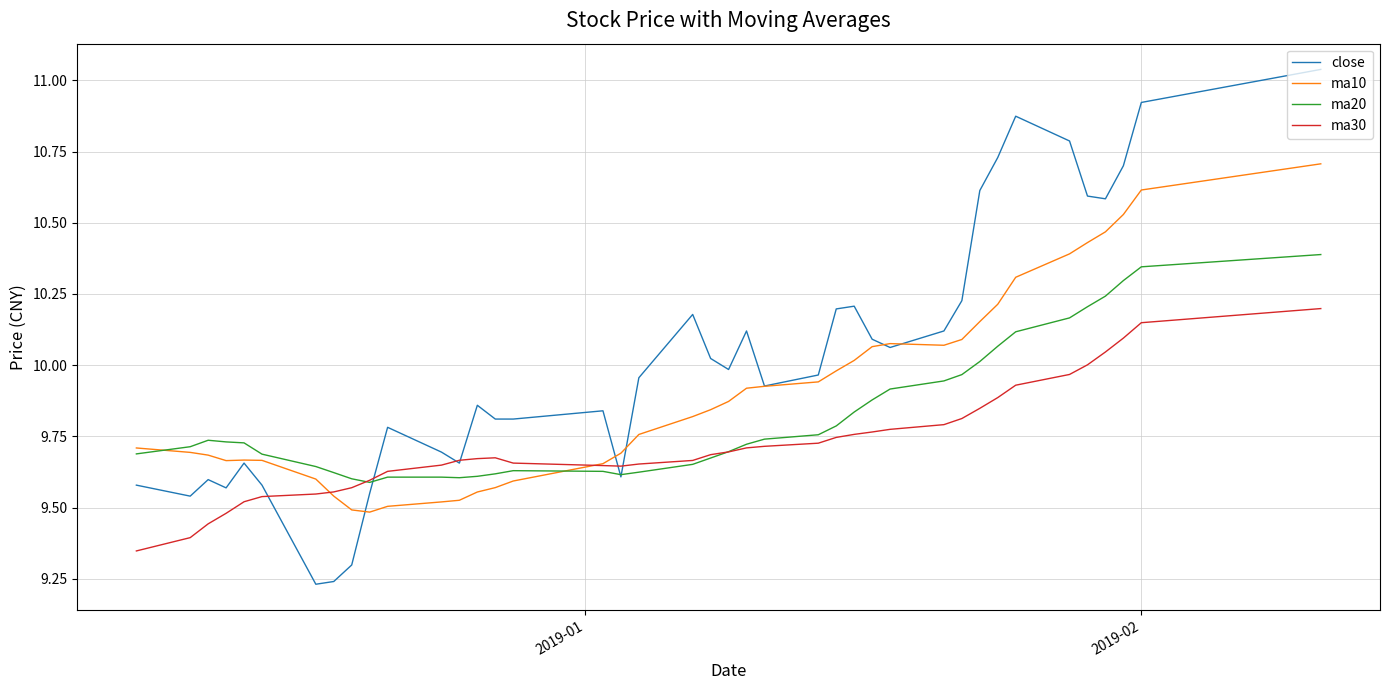

Count the number of categories in the chart.

40